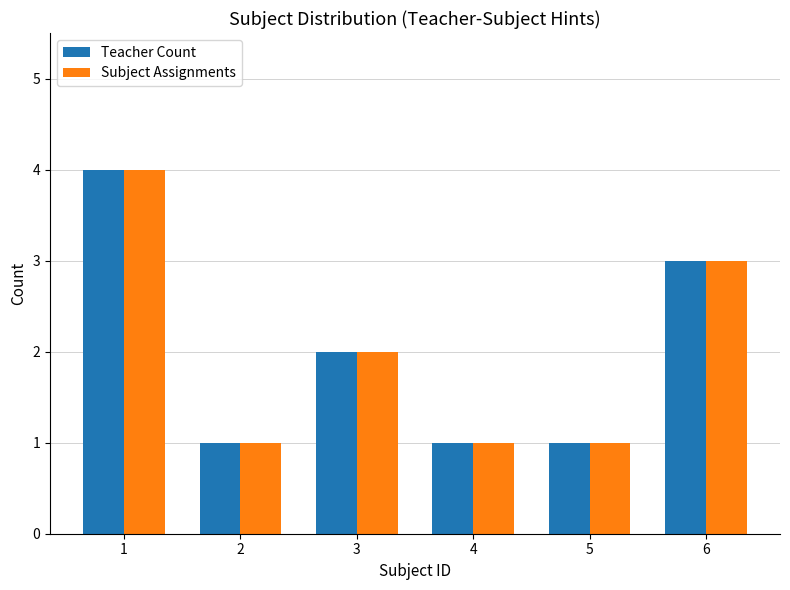

What is the approximate value of Subject Assignments at 5?

1